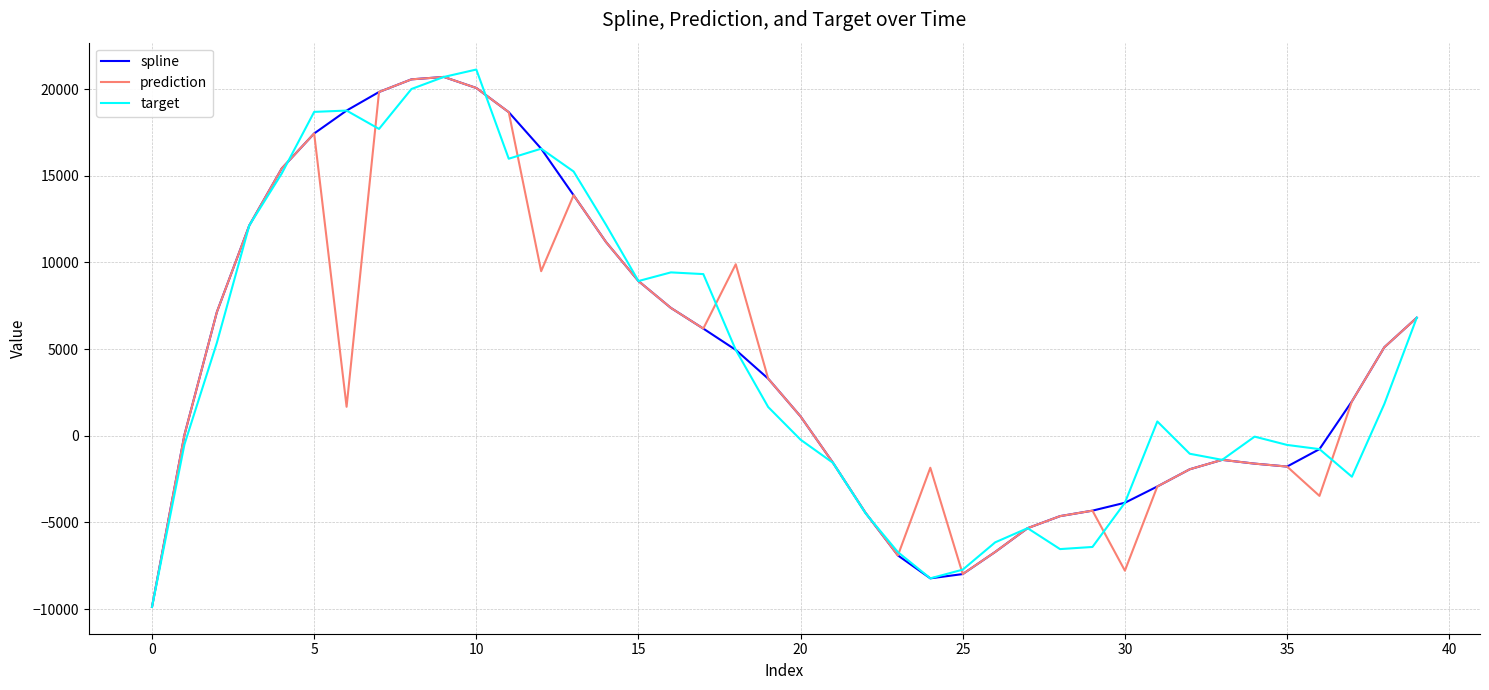

What is the minimum value for prediction?

-9867.3